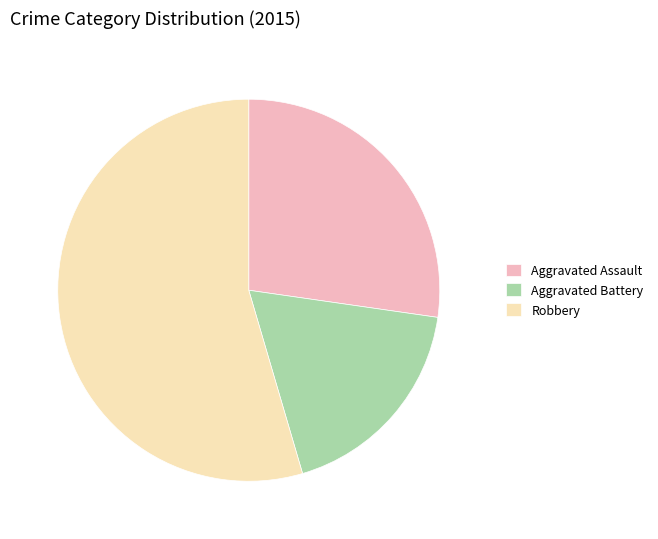

Combined, do Aggravated Battery and Aggravated Assault account for over 50%?

No